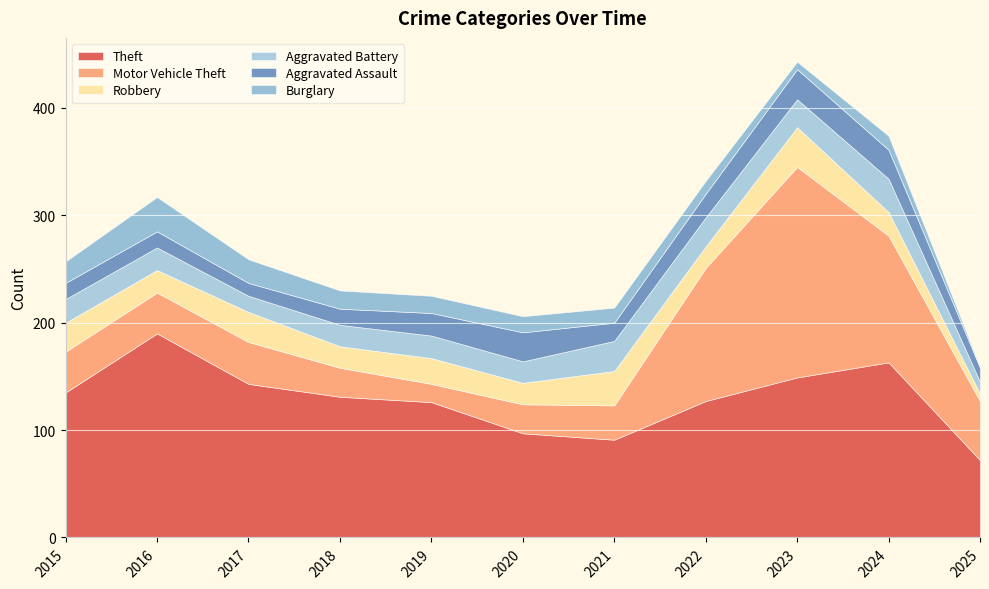

What is the approximate value of Aggravated Battery at 2020, to the nearest 10?

20